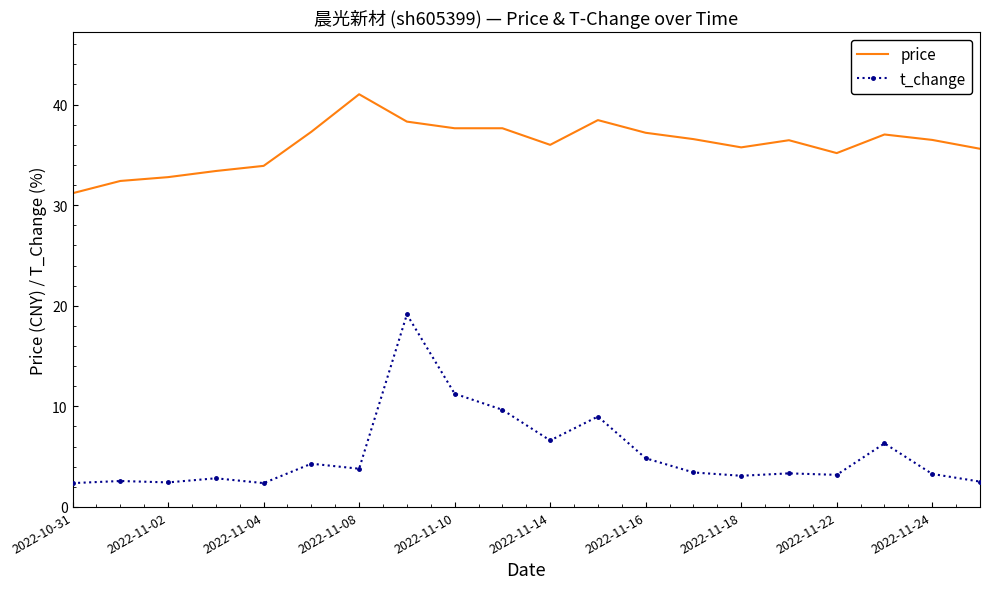

At how many categories does at least one series exceed 20?

20